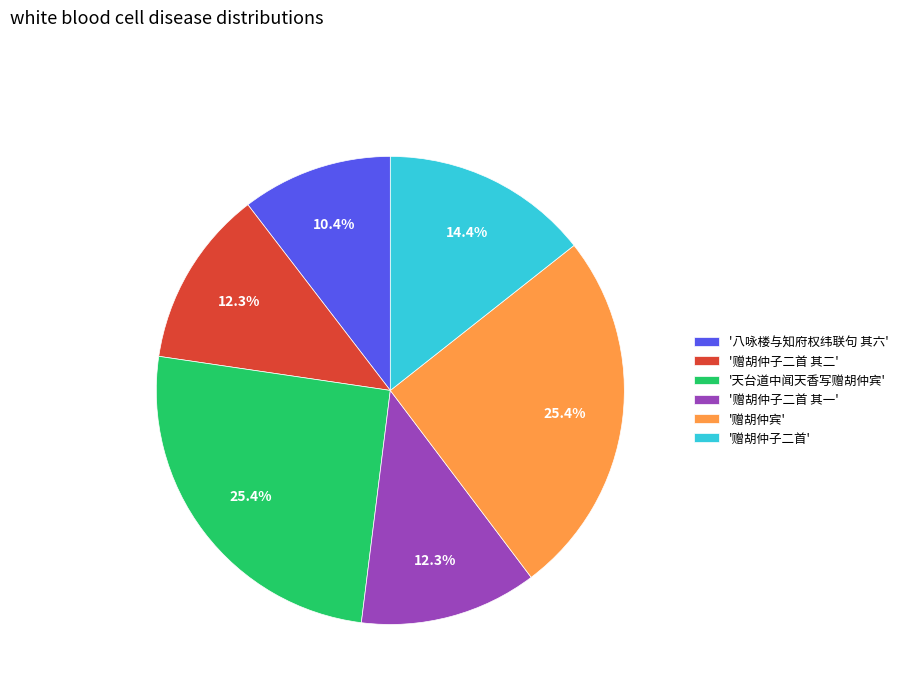

Is '赠胡仲宾' the majority of the pie?

No